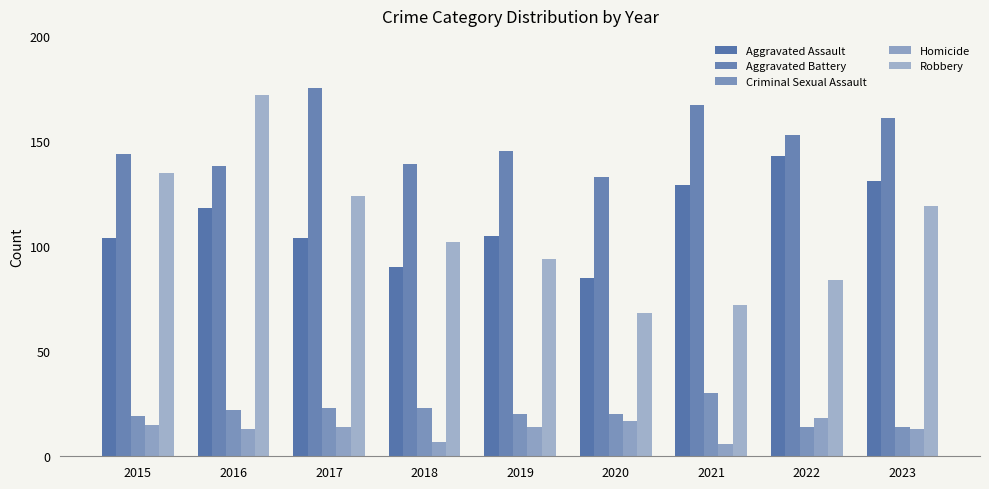

How many bars are there in each group?

5